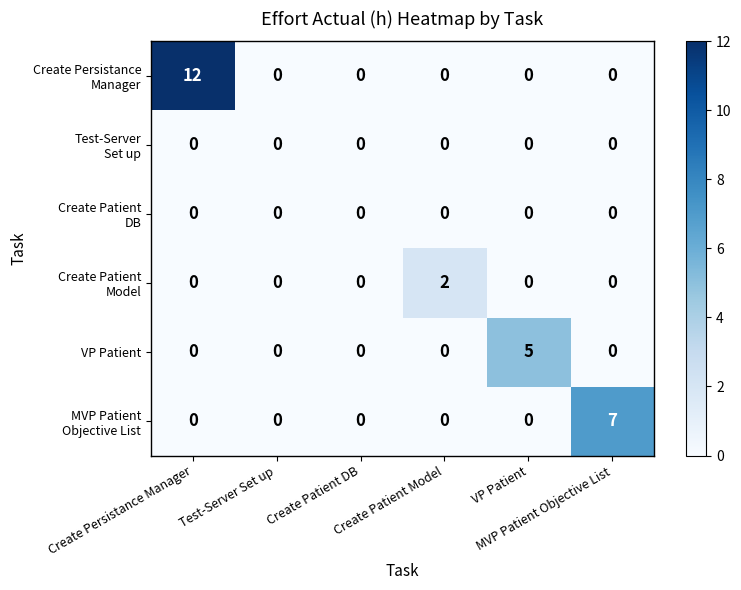

At how many categories does at least one series exceed 4?

3